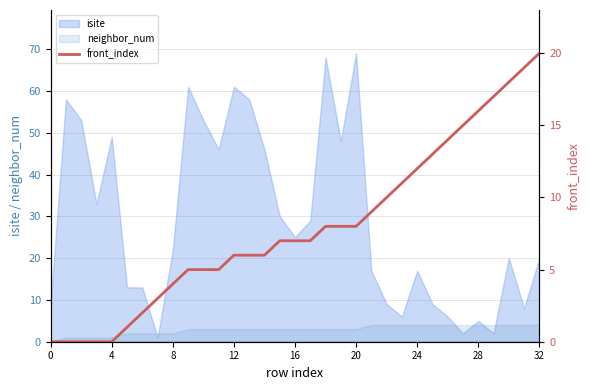

The value of neighbor_num at 16 is 3. True or false?

True